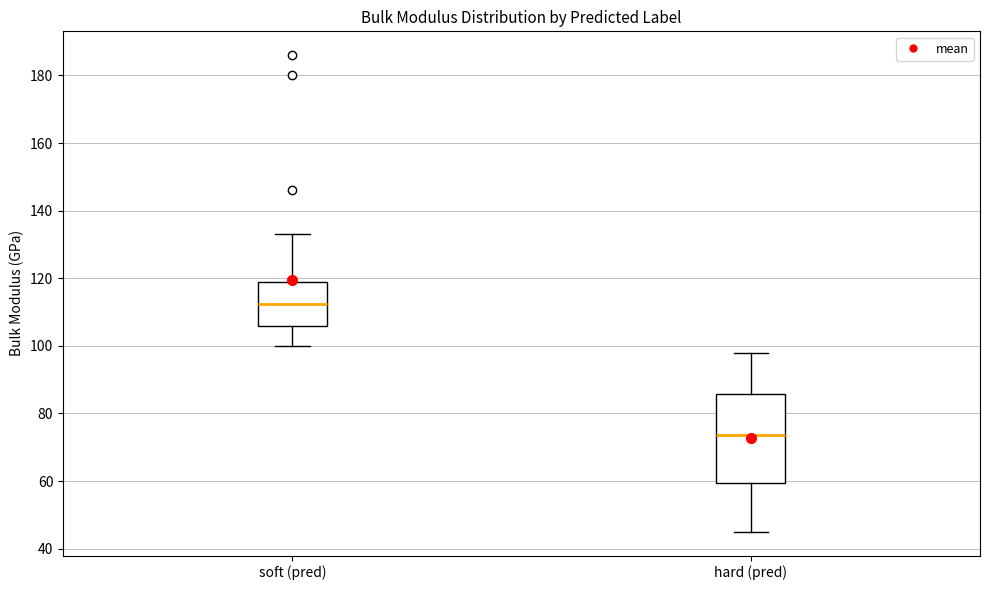

Where does the upper whisker of the box for hard (pred) end on the y-axis? The values are not printed on the chart, so give them approximately, as read against the axis.

98